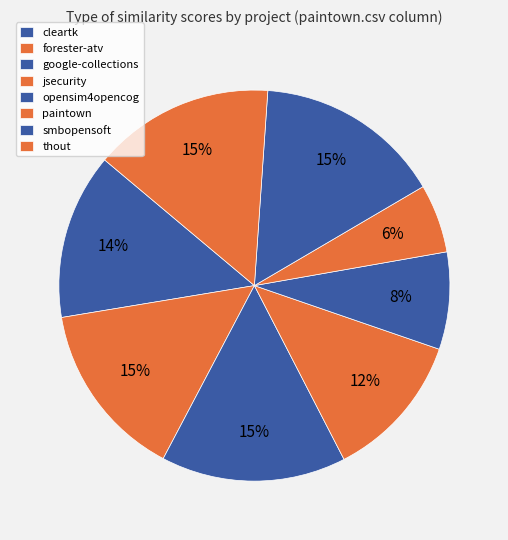

How many segments does this pie chart have?

8